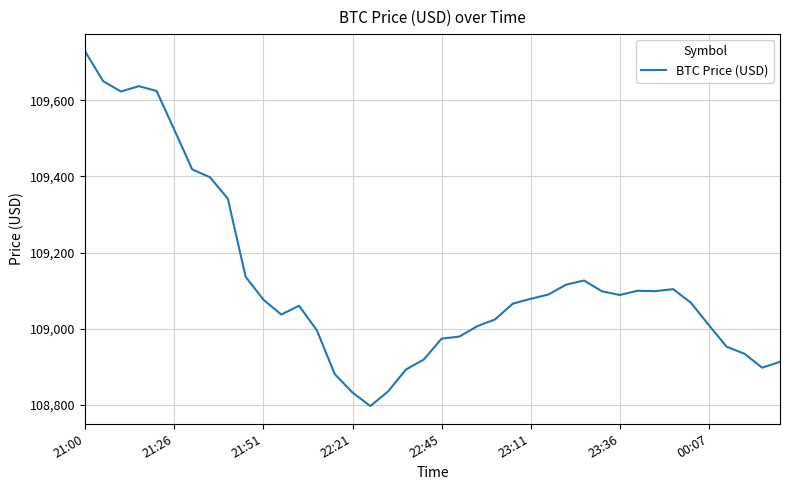

What is the smallest value displayed?

108797.4